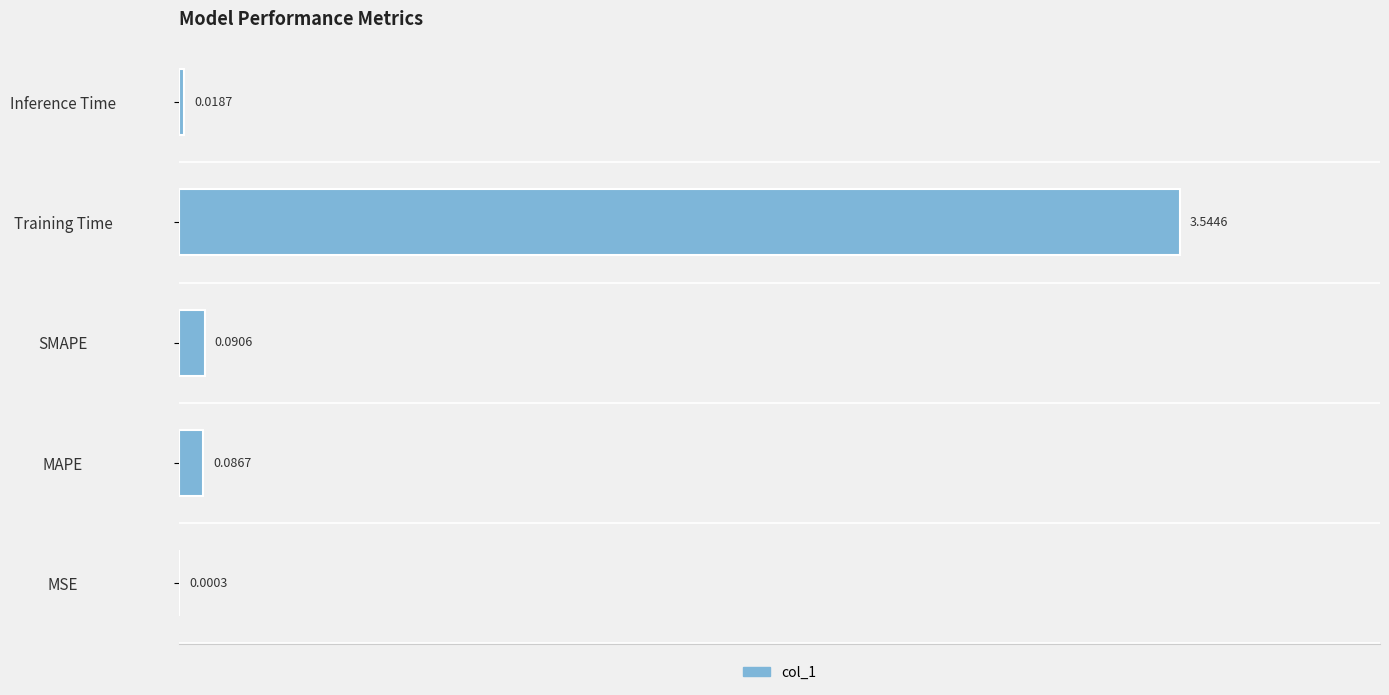

Which has a higher value, MAPE or Inference Time?

MAPE